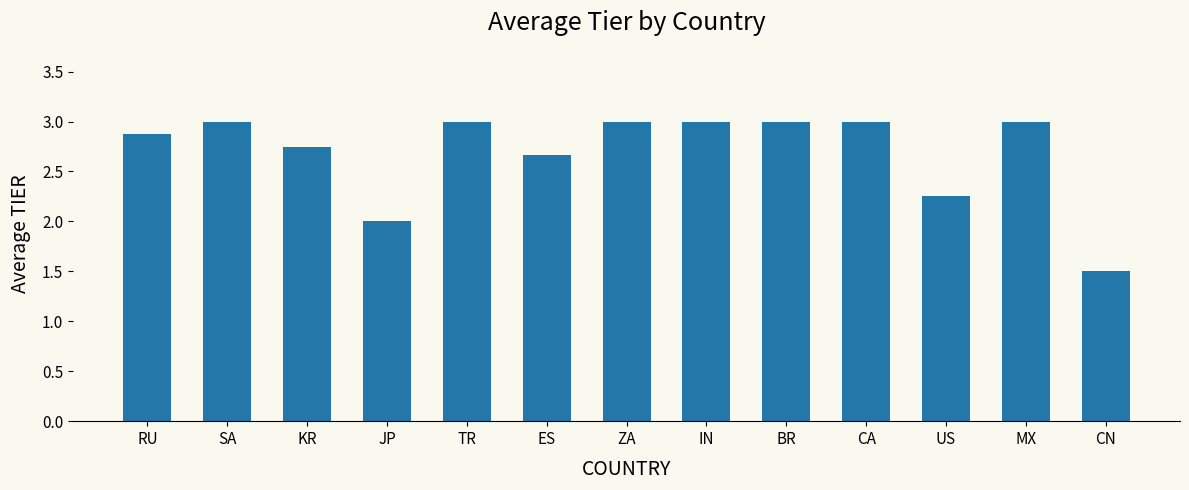

Are the bars horizontal?

No